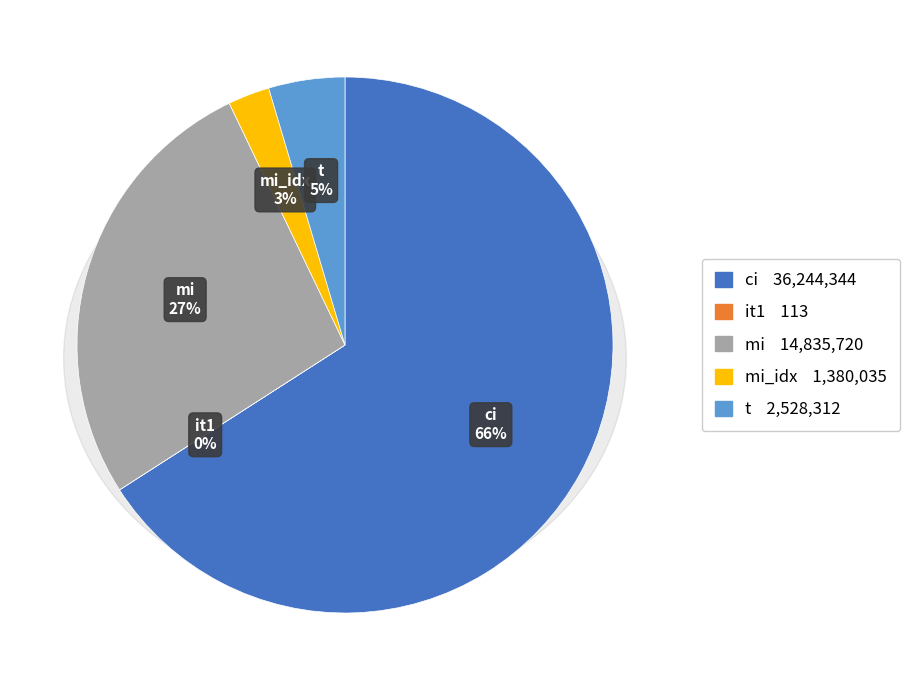

To the nearest percent, what is the difference between the largest and smallest slice percentages?

66%